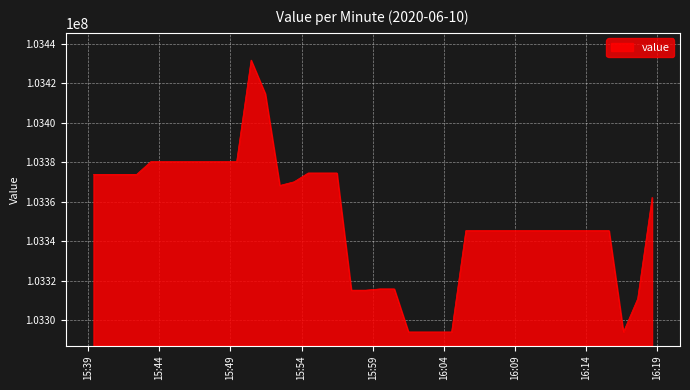

What is the smallest value displayed?

103294158.8